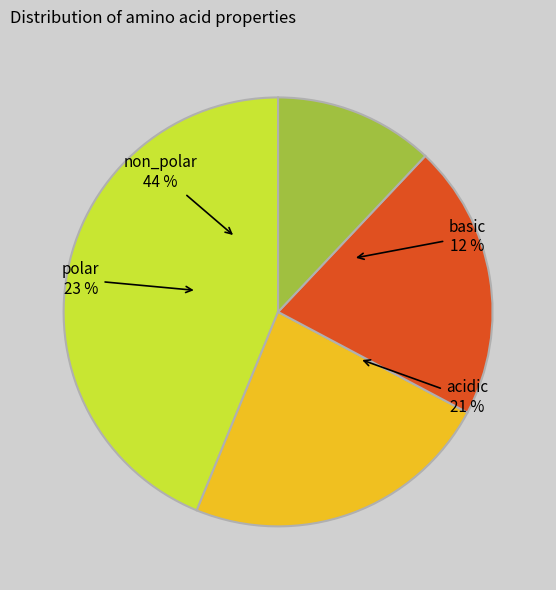

To the nearest percent, what is the combined percentage of acidic and basic?

33%